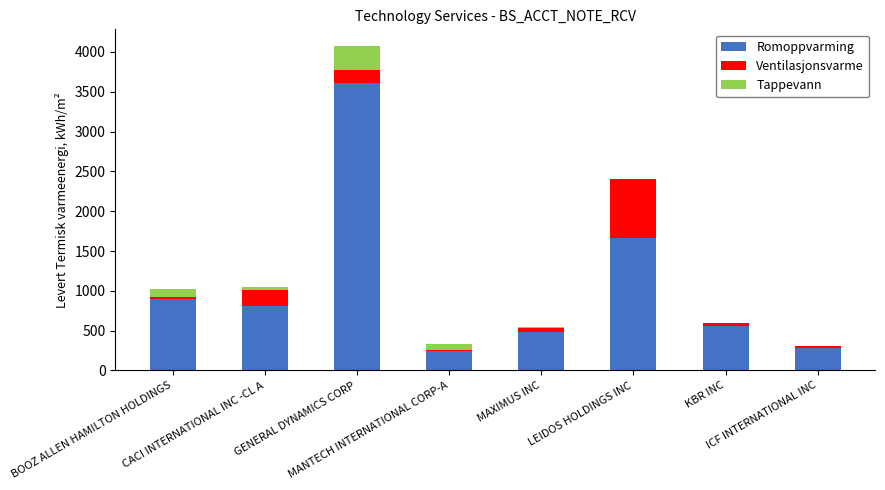

Reading left to right, list all the values displayed in this chart.

Romoppvarming: 892.3	803.8	3611.0	247.1	480.8	1660.0	592.0	281.4
Ventilasjonsvarme: 35.0	207.7	165.0	13.4	53.7	739.0	-36.0	24.4
Tappevann: 92.4	41.9	304.0	71.4	9.8	0.0	0.0	0.0